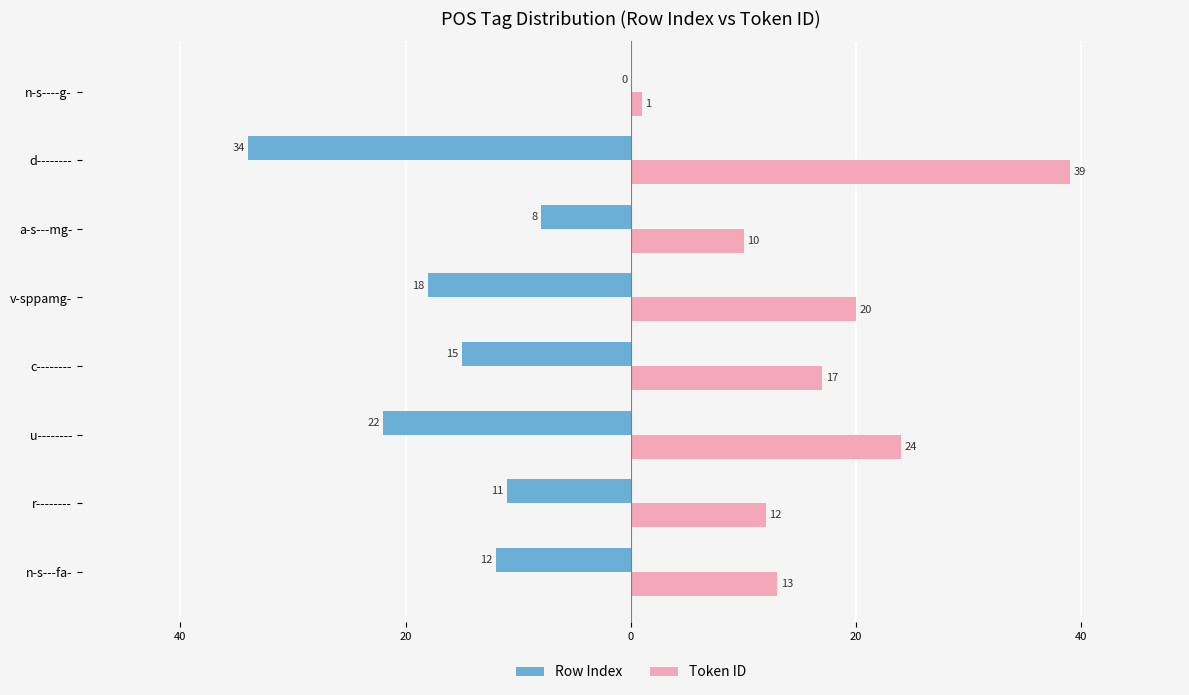

How many groups of bars are there?

8